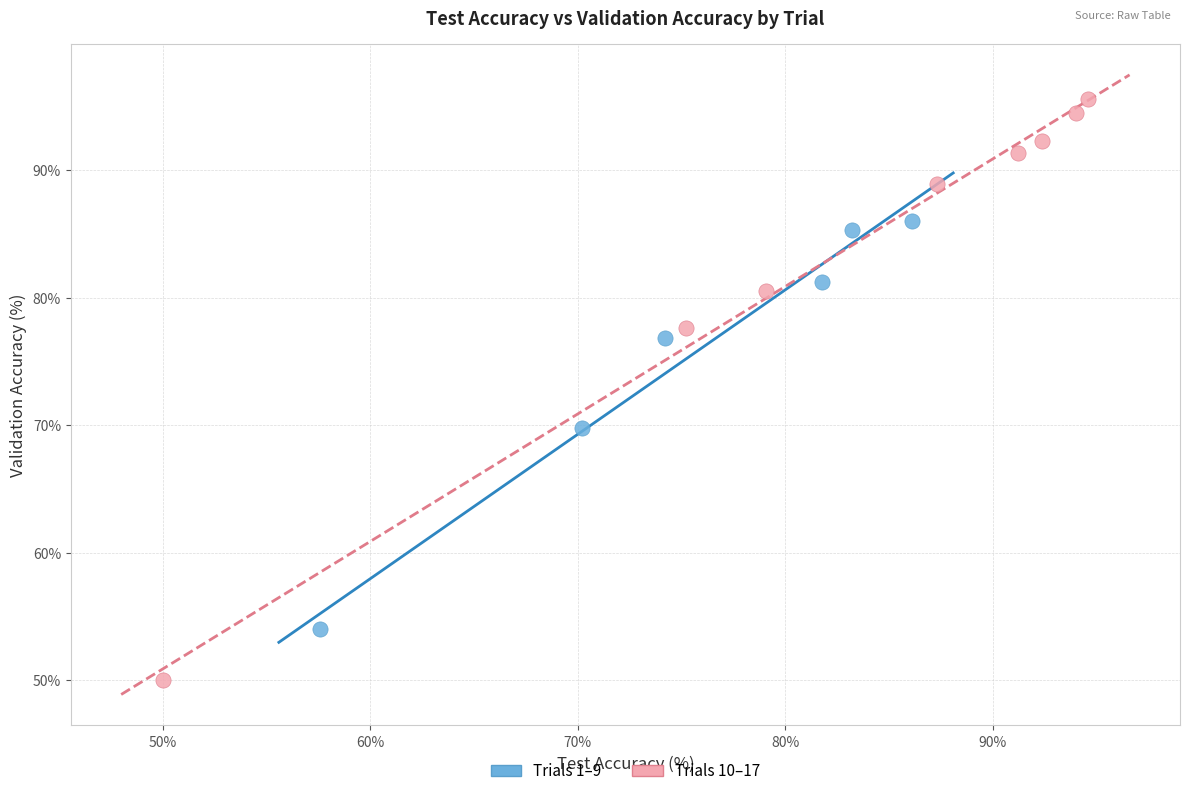

Which series contains the highest Y value?

Trials 10–17